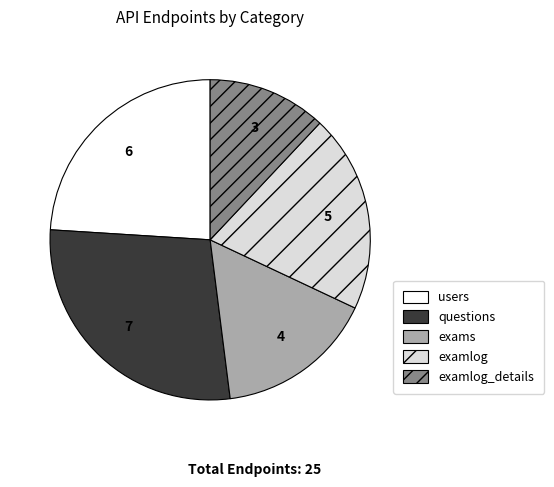

Is there any slice that represents more than half of the pie?

No